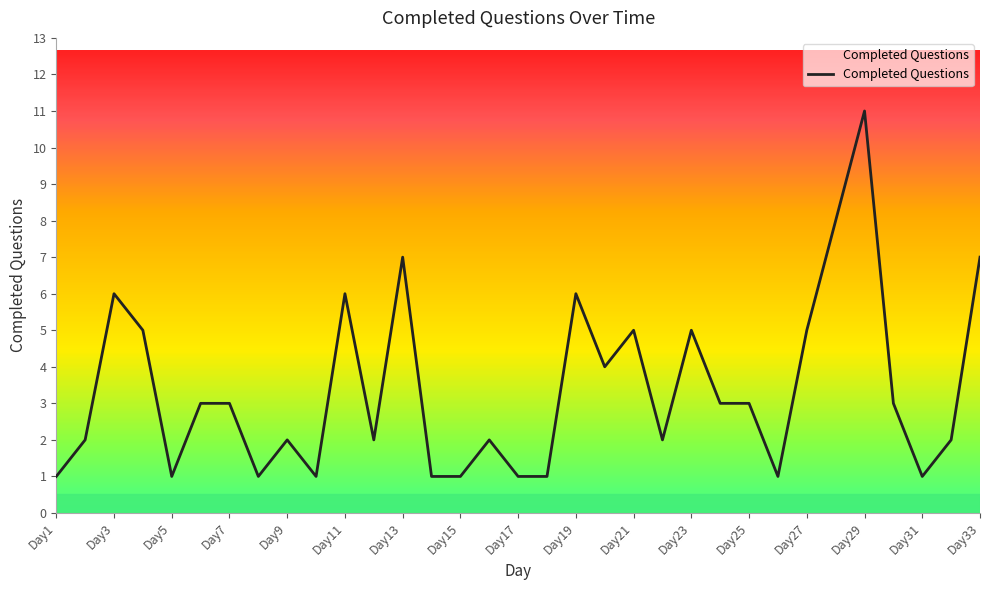

How many values are below 3?

16